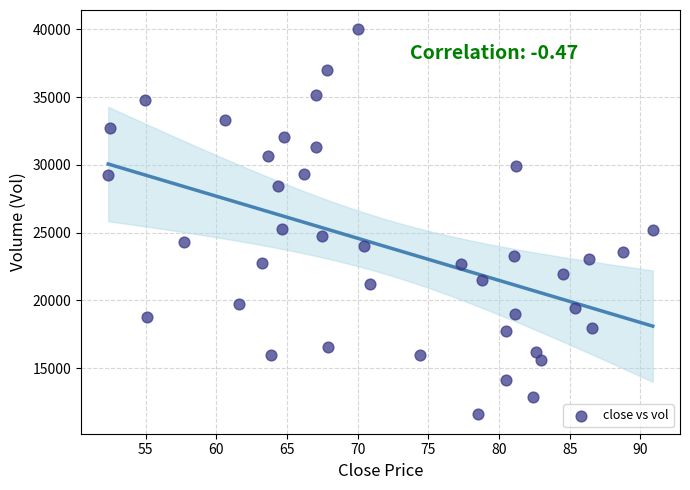

What is the range of X values (max minus min)?

38.5